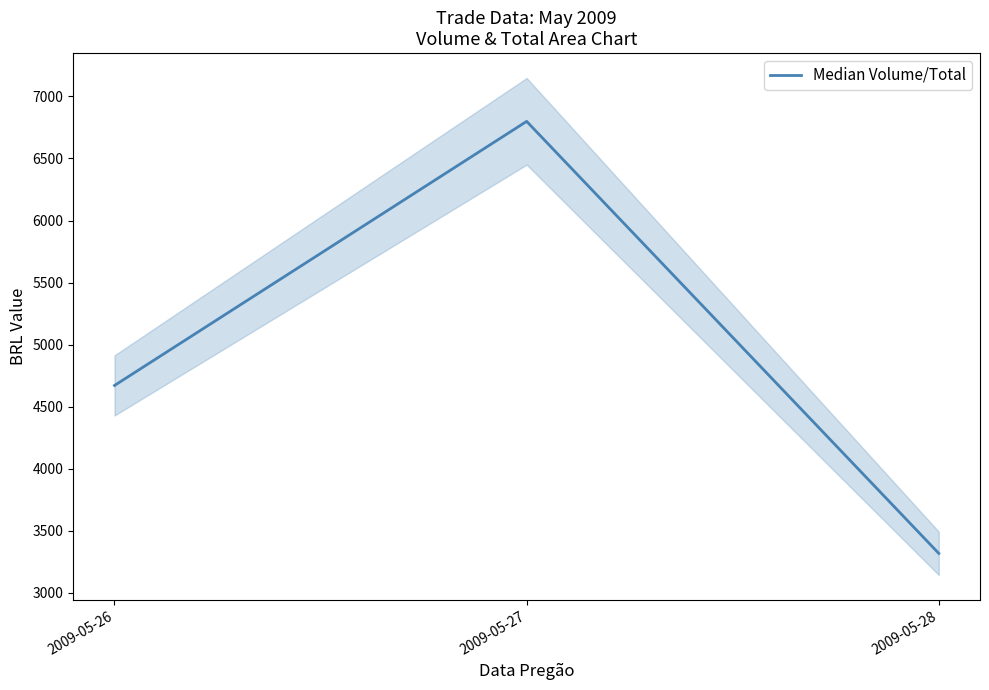

Which has a higher value, 2009-05-27 or 2009-05-26?

2009-05-27